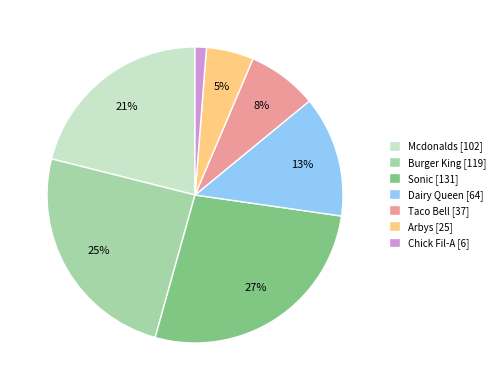

Combined, do Mcdonalds [102] and Dairy Queen [64] account for over 50%?

No